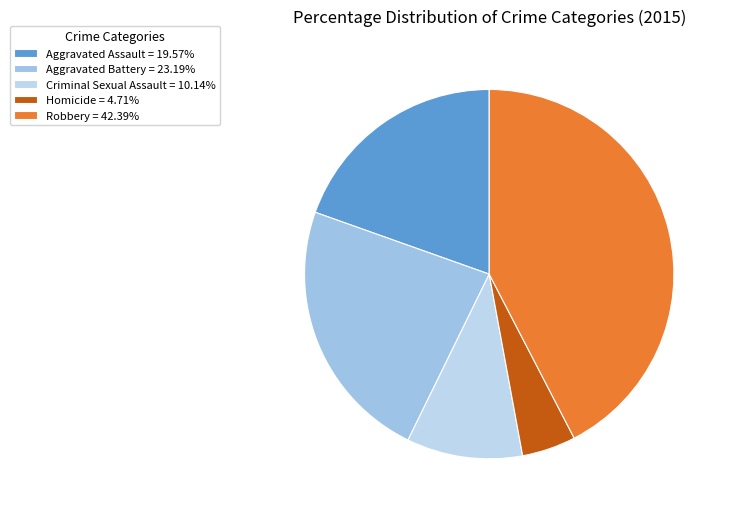

To the nearest percent, what is the combined percentage of Homicide and Aggravated Assault?

24%